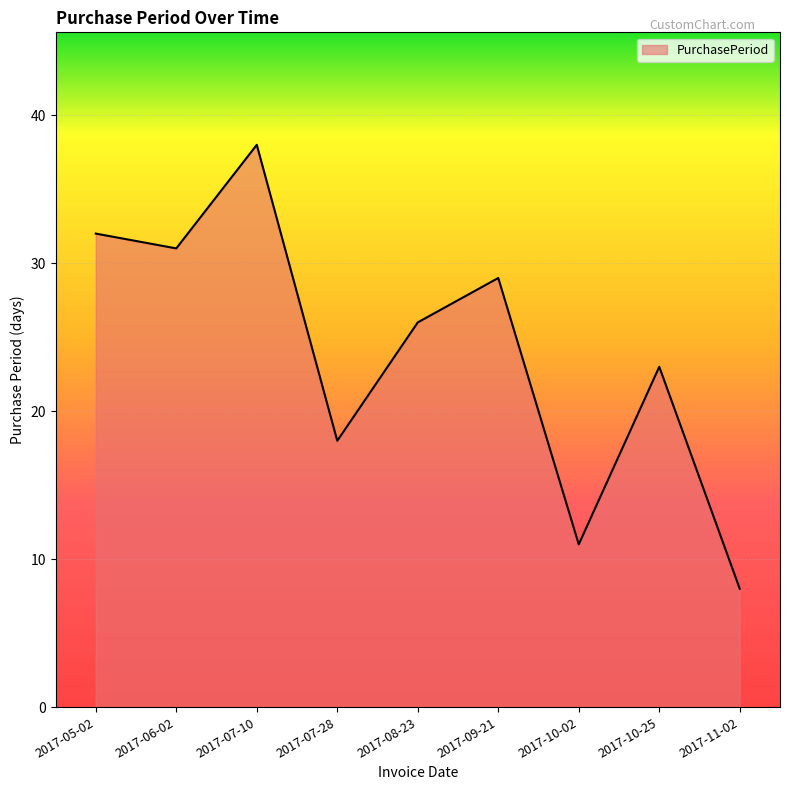

True or false: the data shows 40 at 2017-06-02.

False